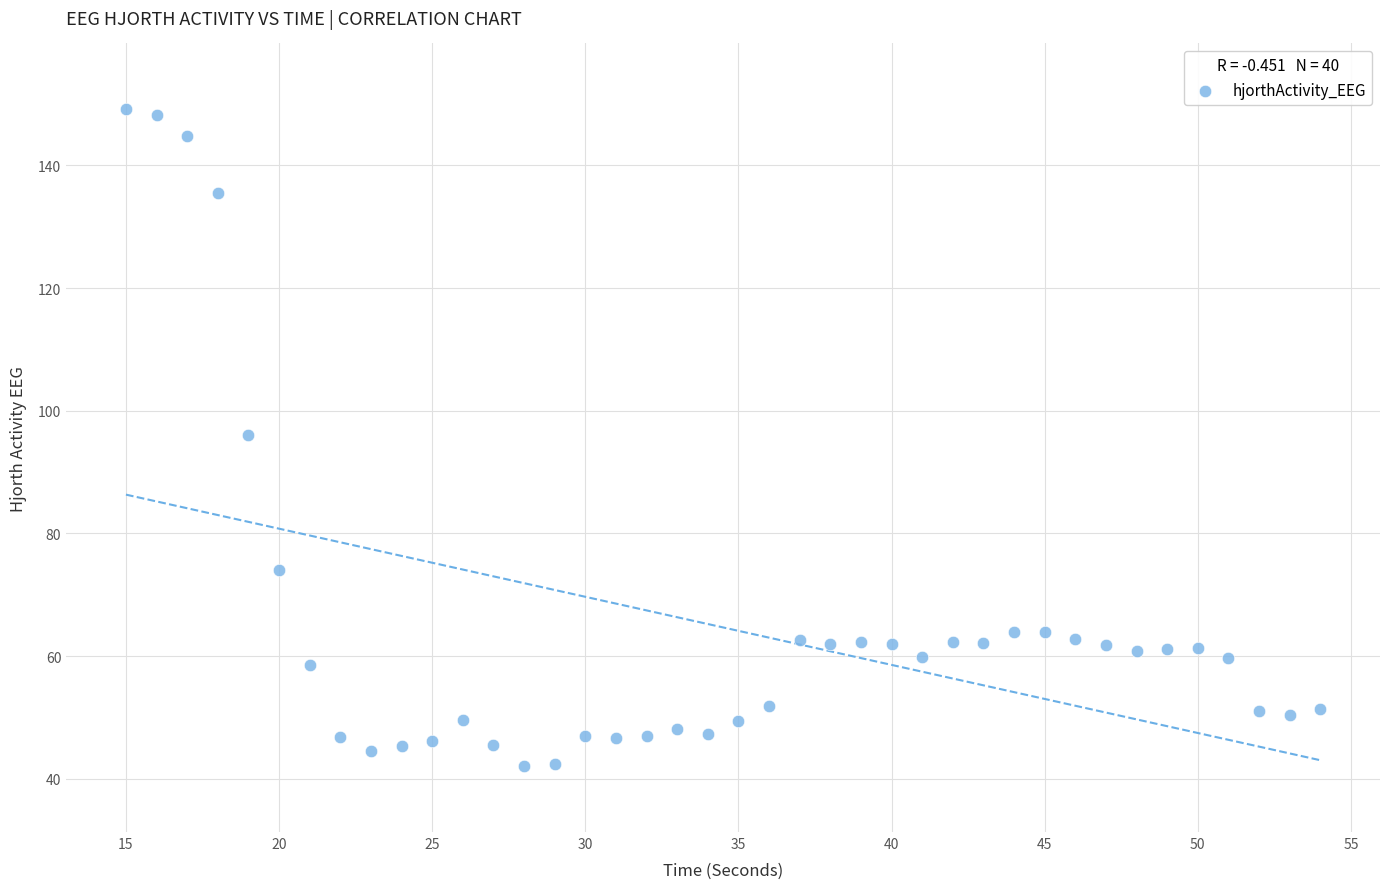

What is the range of Y values (max minus min)?

107.1